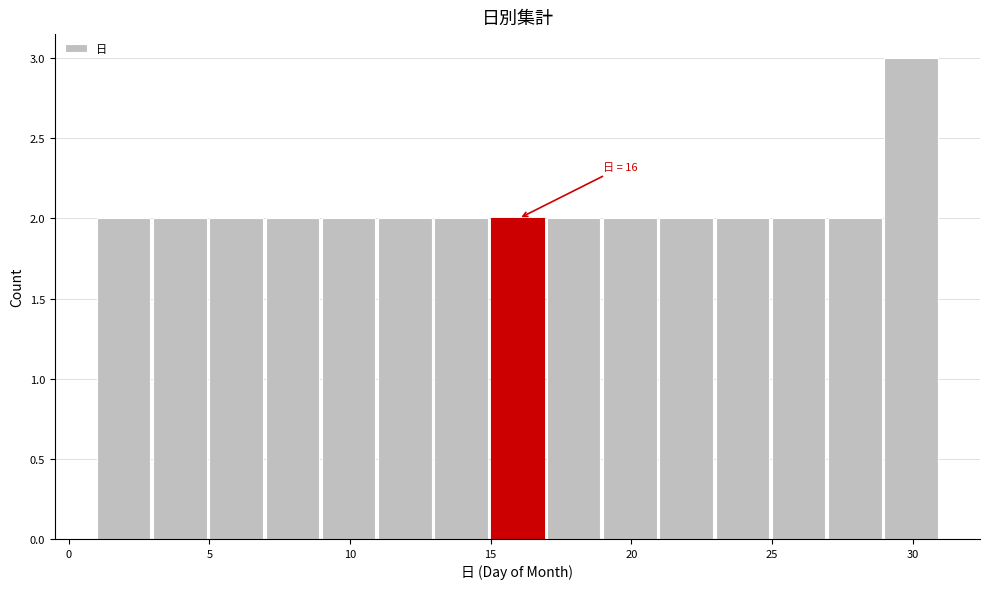

Which range on the x-axis has the tallest bar?

29 to 31